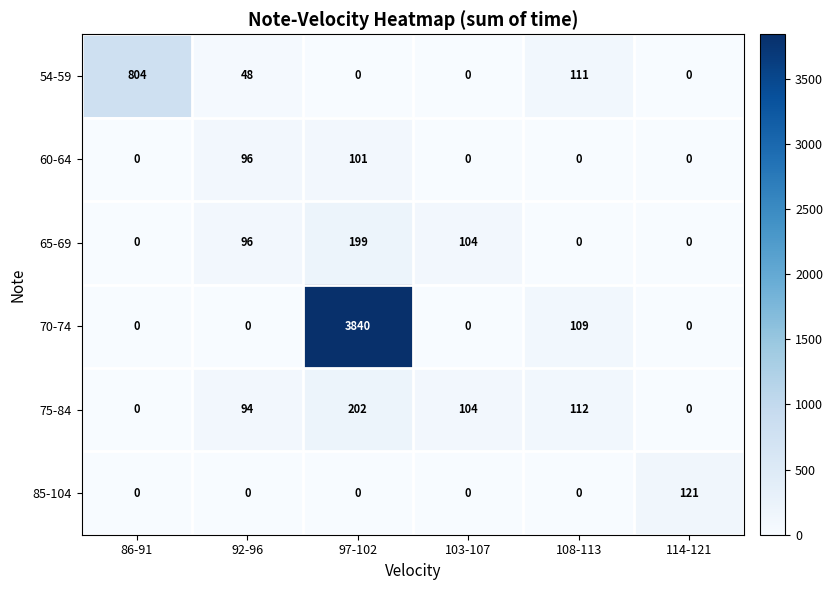

Where is 70-74 nearest to the value 1920?

108-113